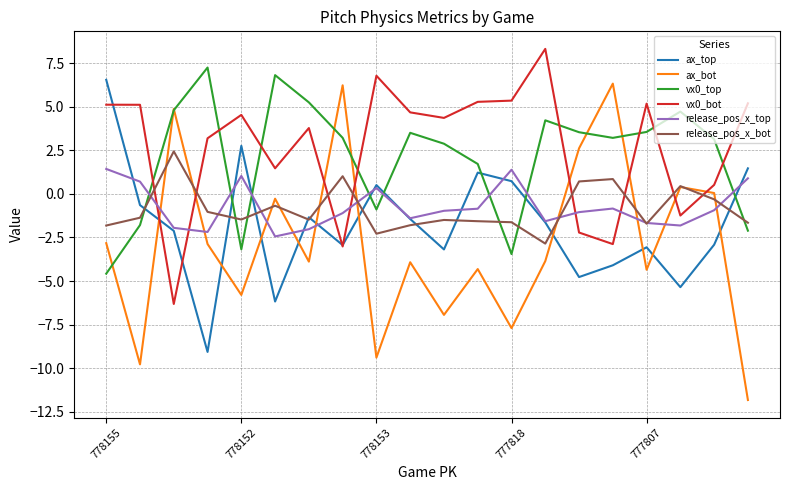

Which series has the widest spread of values?

ax_bot